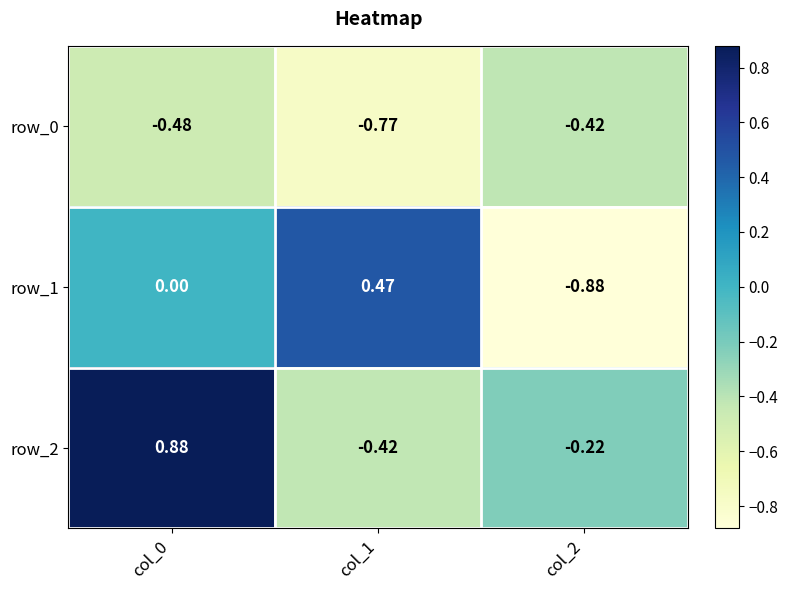

Count the number of data series in this chart.

3